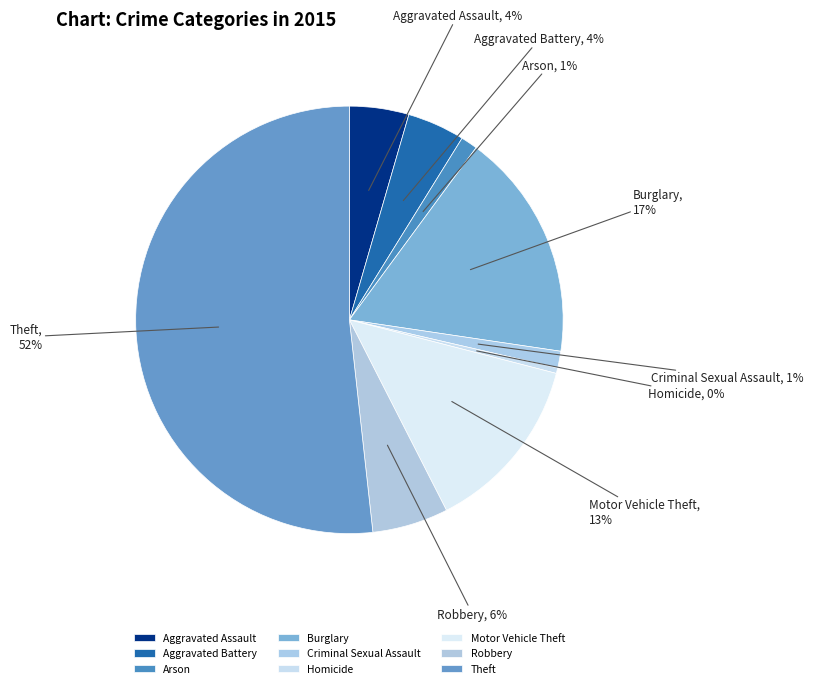

Is it true that Robbery is 6% of the pie?

True